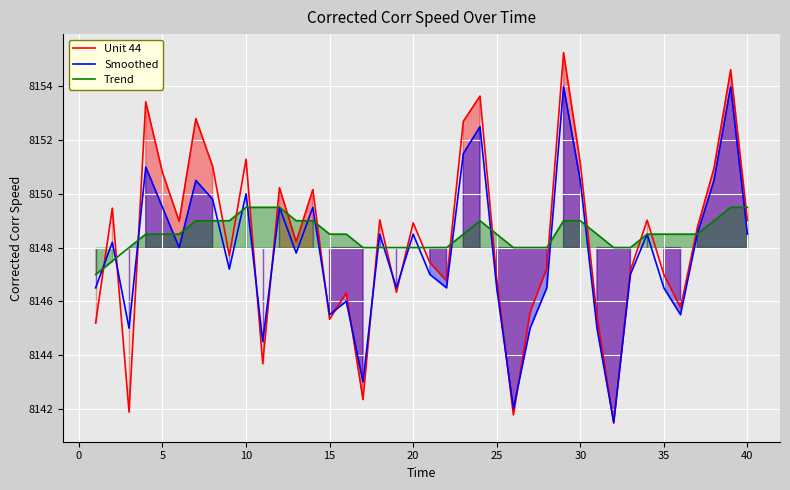

What is the greatest value displayed?

8155.3